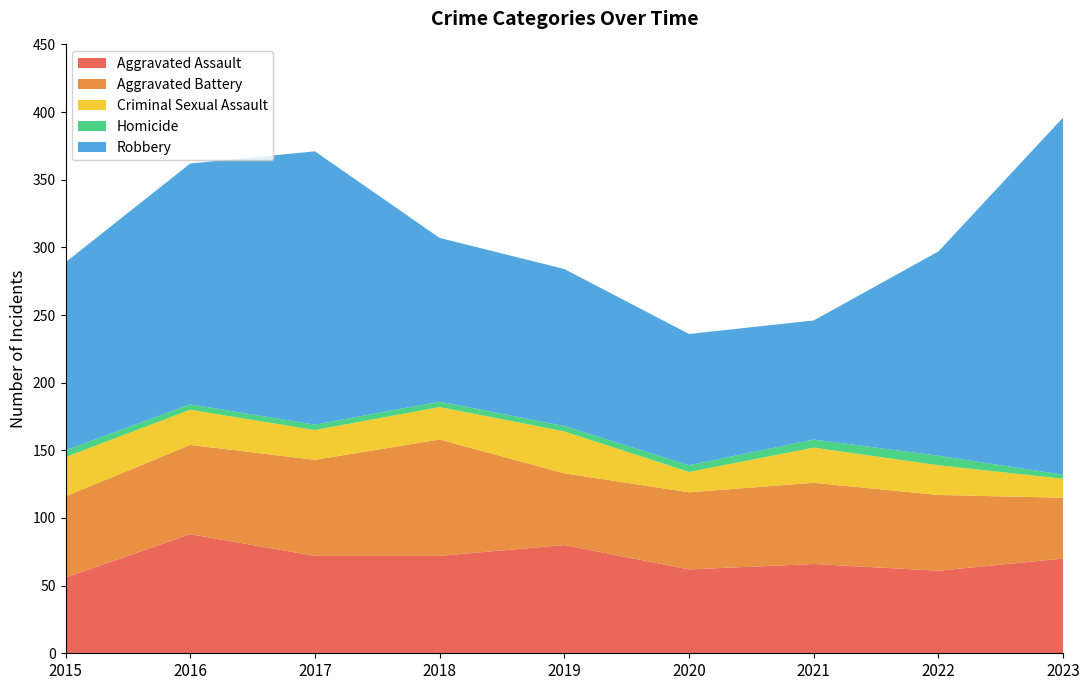

Reading left to right, list all the values displayed in this chart.

Aggravated Assault: 2015=56	2016=88	2017=72	2018=72	2019=80	2020=62	2021=66	2022=61	2023=70
Aggravated Battery: 2015=60	2016=66	2017=71	2018=86	2019=53	2020=57	2021=60	2022=56	2023=45
Criminal Sexual Assault: 2015=29	2016=26	2017=22	2018=24	2019=31	2020=15	2021=26	2022=22	2023=14
Homicide: 2015=5	2016=4	2017=4	2018=4	2019=4	2020=5	2021=6	2022=7	2023=3
Robbery: 2015=139	2016=178	2017=202	2018=121	2019=116	2020=97	2021=88	2022=151	2023=264